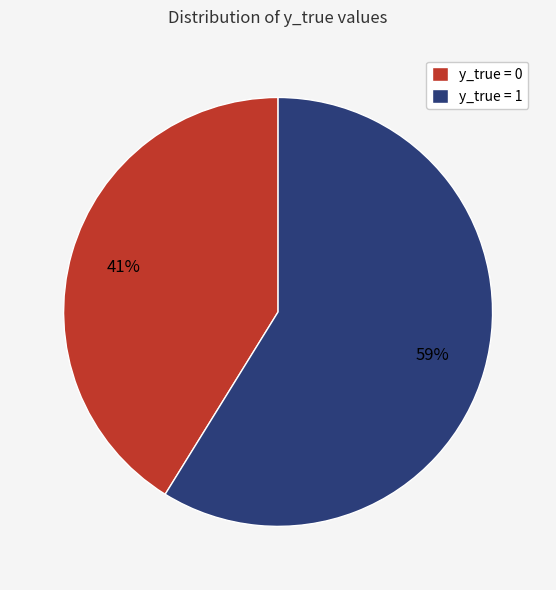

Do y_true = 1 and y_true = 0 together represent more than half of the pie?

Yes